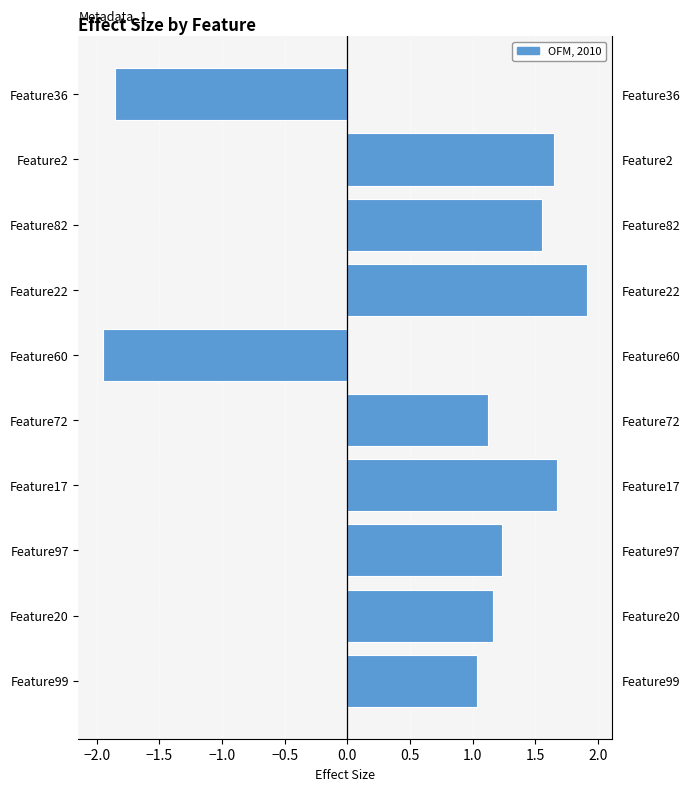

How many values are below 1?

2